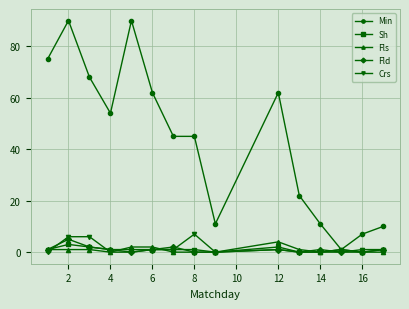

What is the highest value of the Fld series?

5